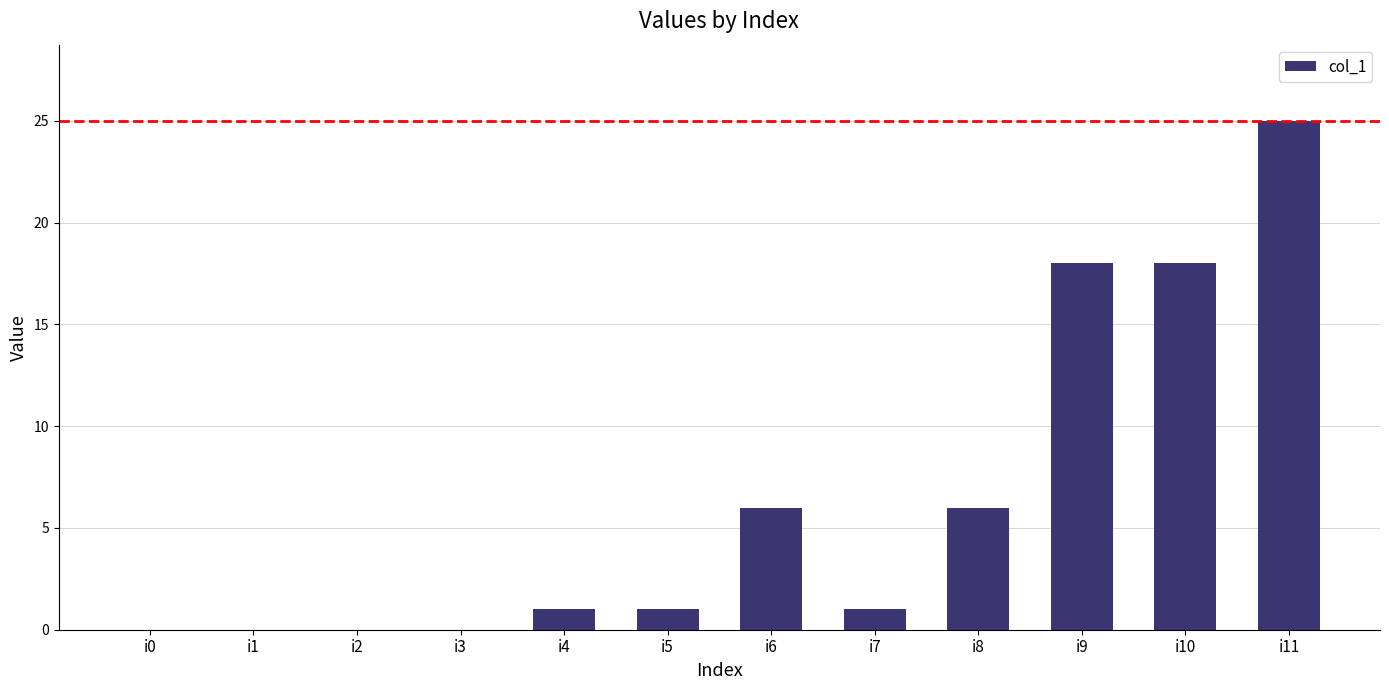

Is it true that the value at i10 is 18?

True